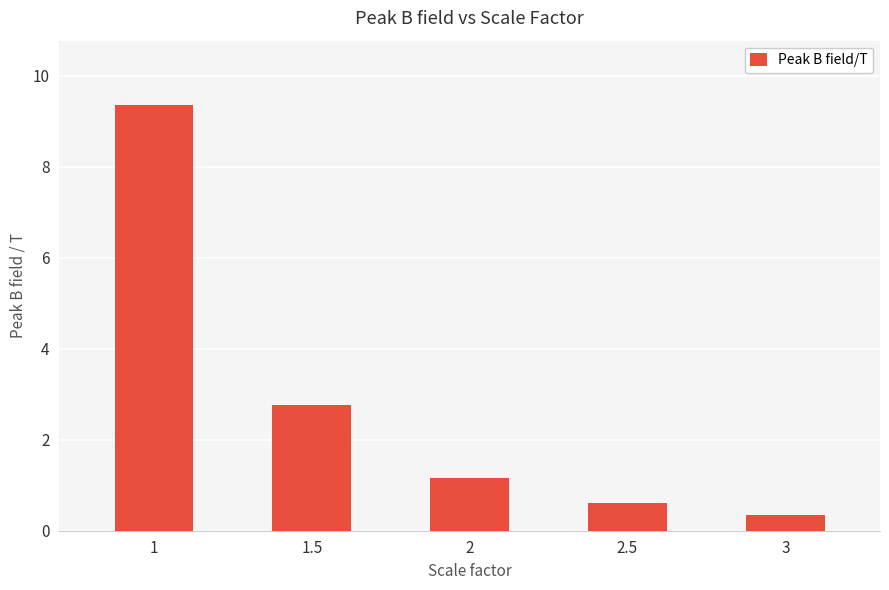

What is the greatest value displayed?

9.4